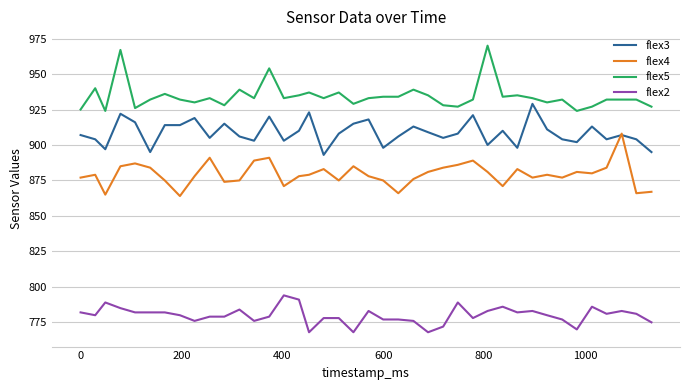

Which series has the largest total across all categories?

flex5